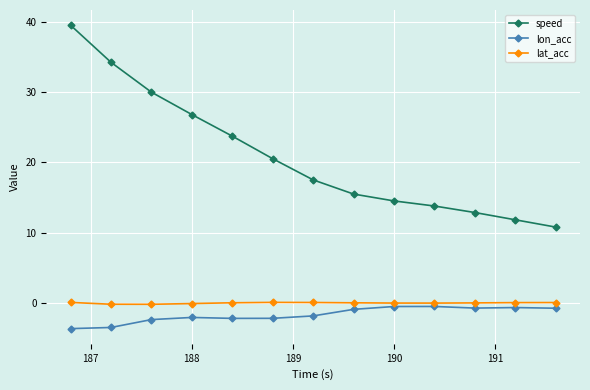

What is the value of the lon_acc point at the 1st from the left?

-3.7